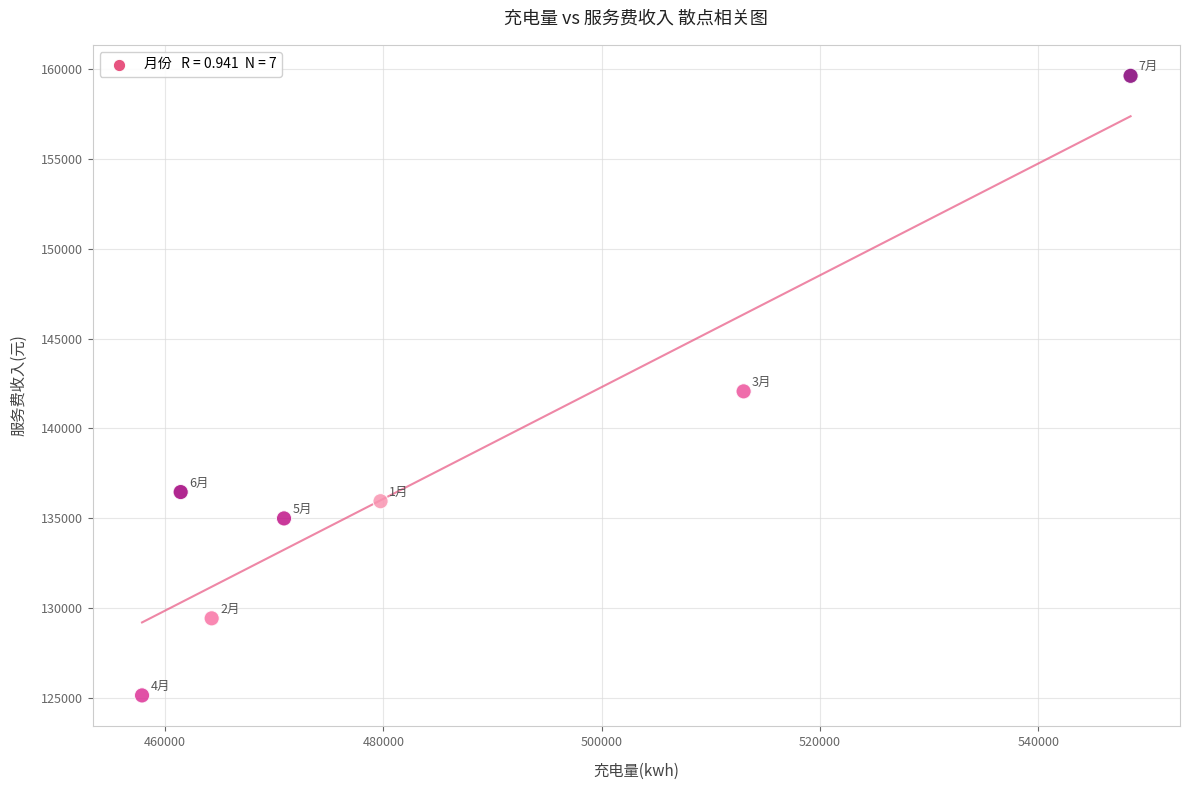

What is the average Y value?

137663.2